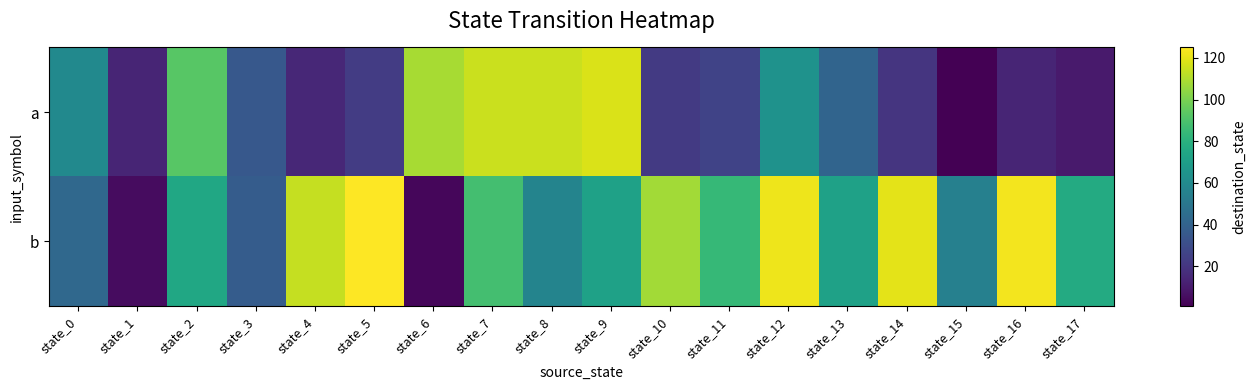

Reading left to right, list all the values displayed in this chart.

a: state_0=60	state_1=14	state_2=93	state_3=35	state_4=15	state_5=23	state_6=109	state_7=115	state_8=115	state_9=118	state_10=22	state_11=26	state_12=64	state_13=41	state_14=20	state_15=1	state_16=14	state_17=10
b: state_0=43	state_1=5	state_2=75	state_3=37	state_4=114	state_5=125	state_6=3	state_7=88	state_8=57	state_9=72	state_10=108	state_11=84	state_12=122	state_13=72	state_14=120	state_15=55	state_16=123	state_17=77